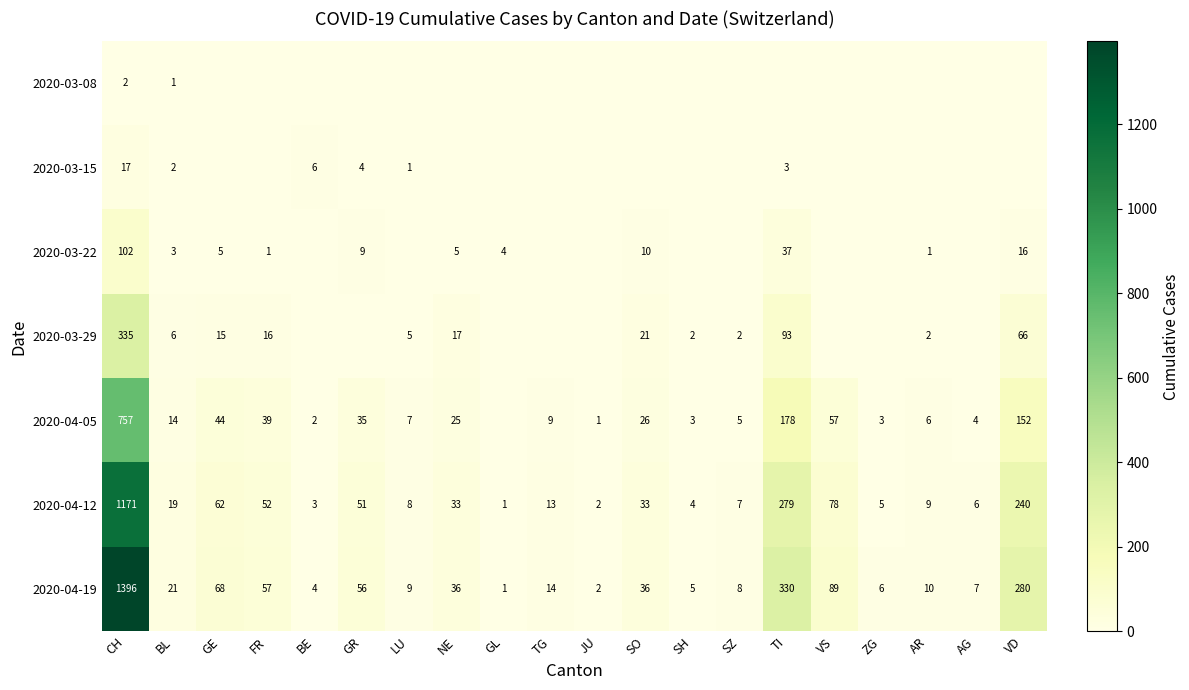

What value does the 2020-04-19 series have at VD?

280